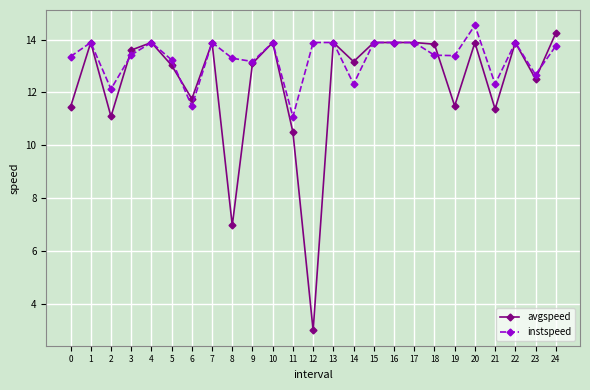

Where is the first local minimum for instspeed?

2